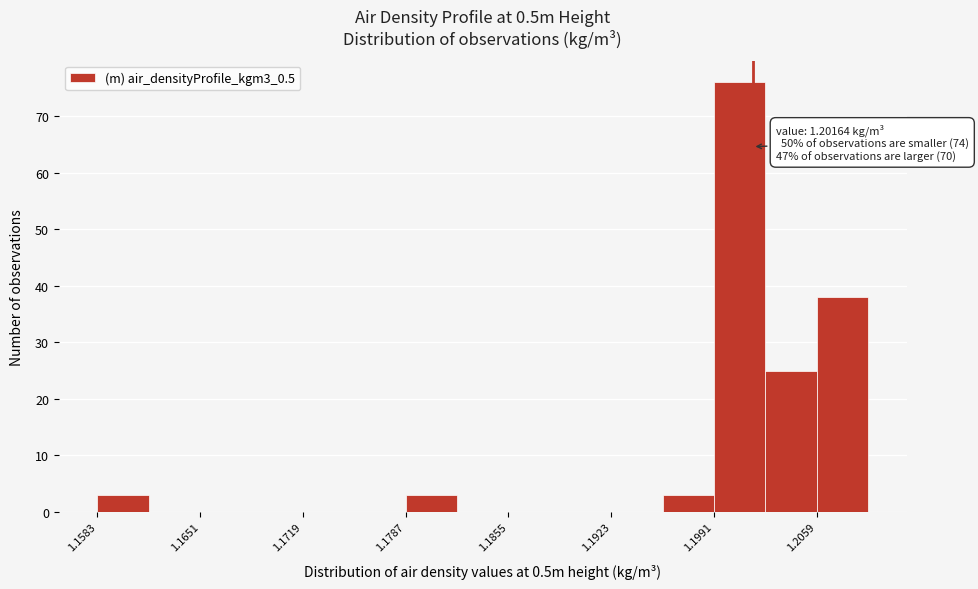

Around what value on the x-axis is the tallest bar? Give the approximate position of its centre, as read against the axis.

1.201